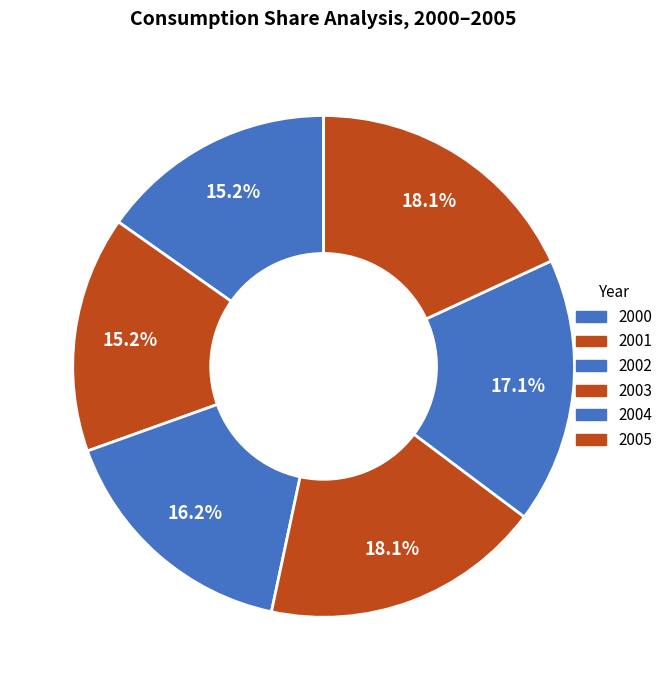

Rank the categories by value from highest to lowest.

2003, 2005, 2004, 2002, 2000, 2001